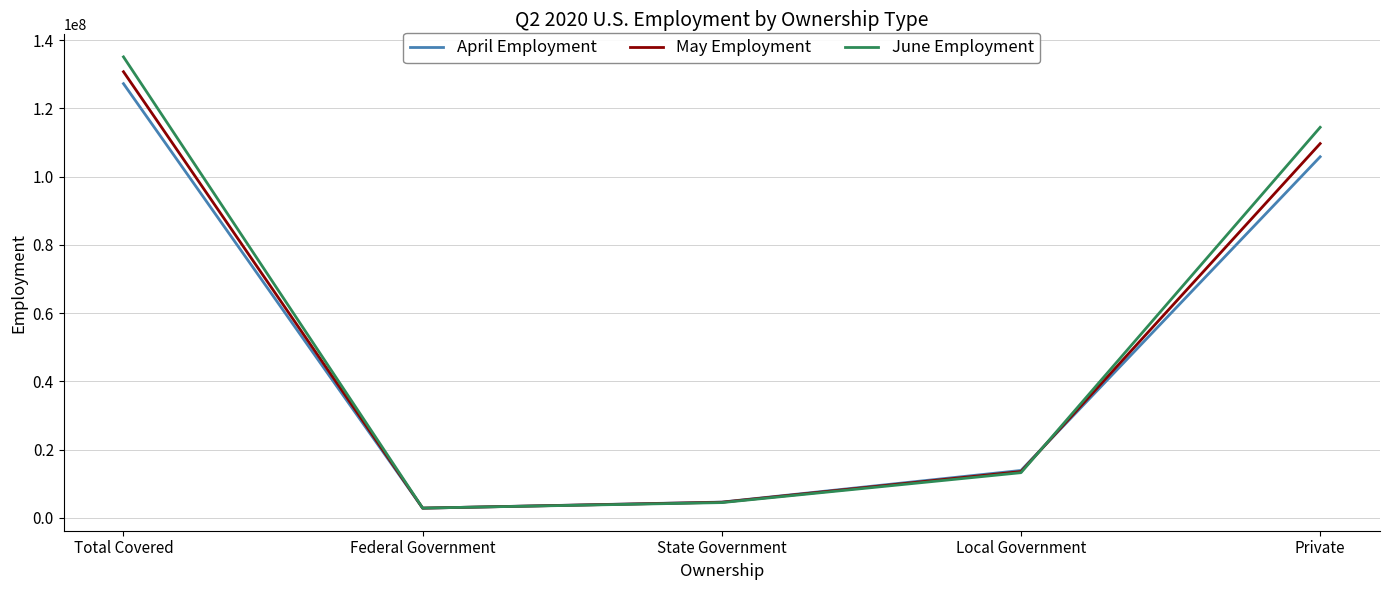

Between Total Covered and Local Government, which series saw the biggest shift?

June Employment